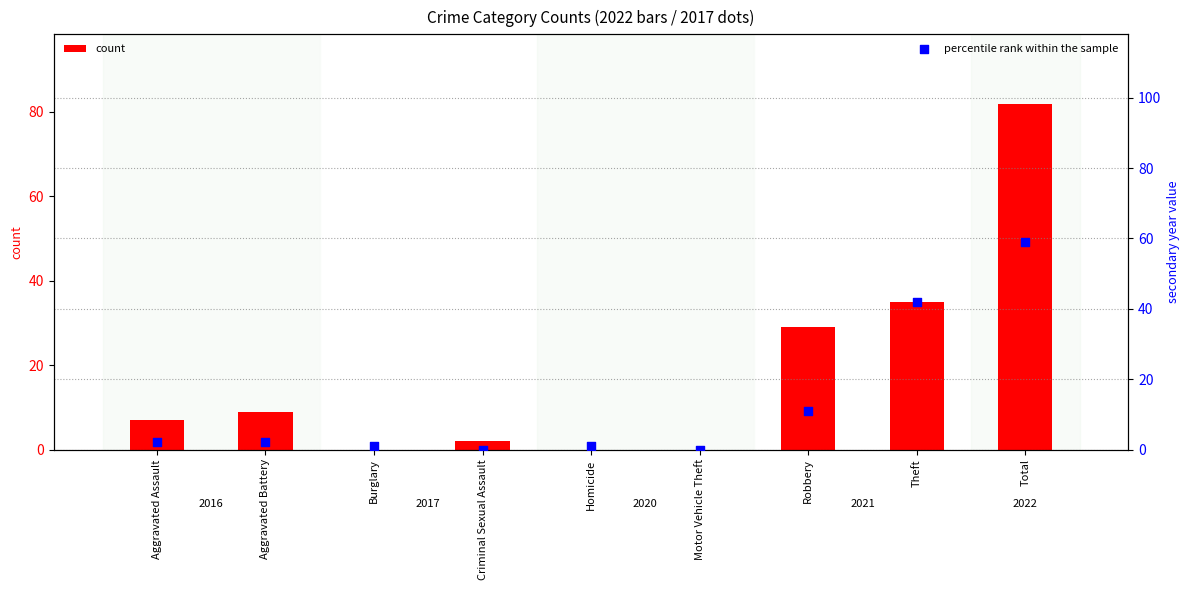

Which series contains the highest Y value?

count